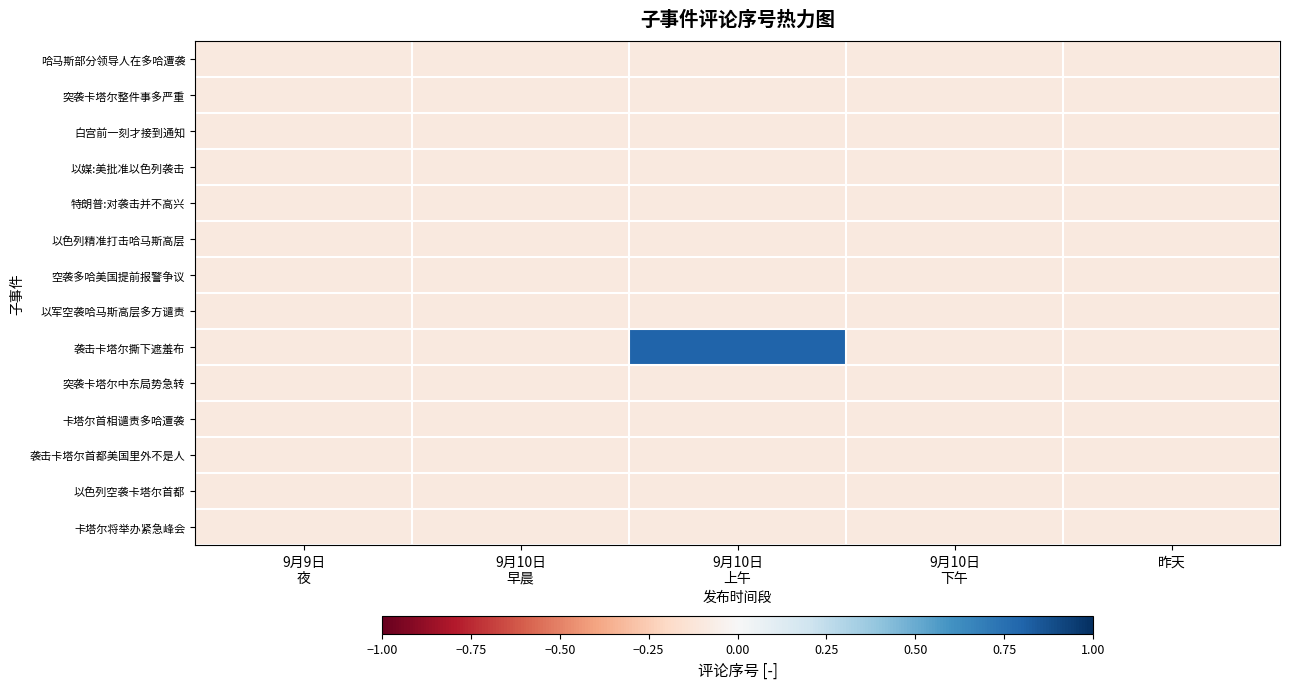

At which category is the sum across all series the highest?

9月10日
上午